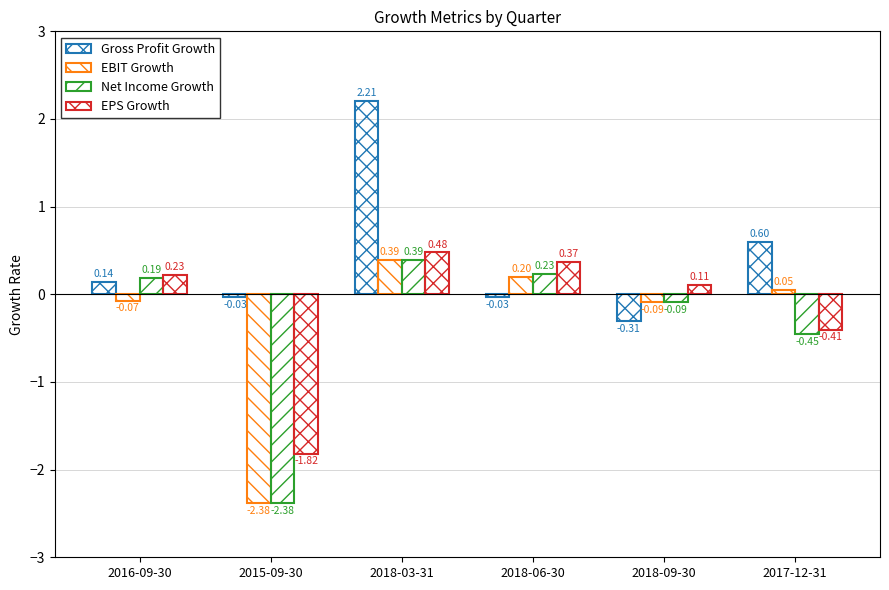

Does the chart contain stacked bars?

No